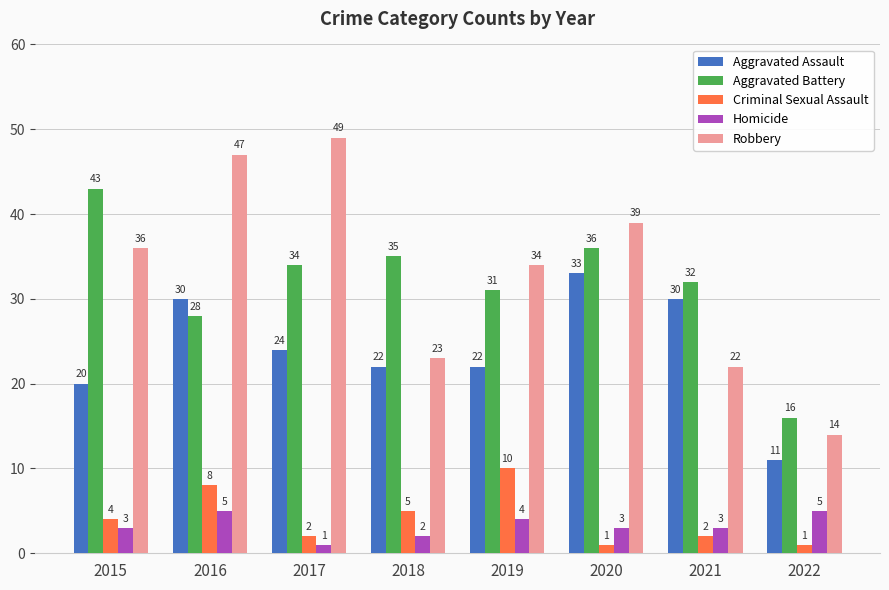

Rank the series at 2016 from lowest to highest value.

Homicide, Criminal Sexual Assault, Aggravated Battery, Aggravated Assault, Robbery